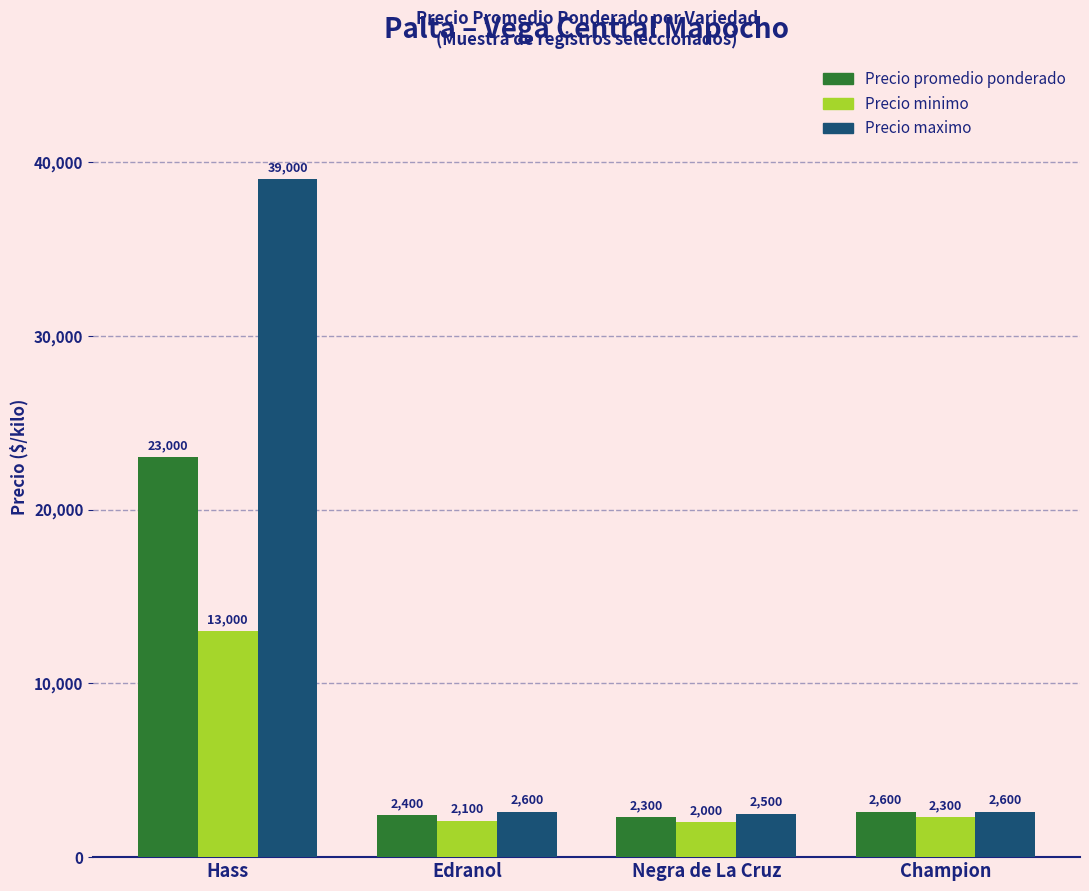

Between Hass and Edranol, which series saw the biggest shift?

Precio maximo